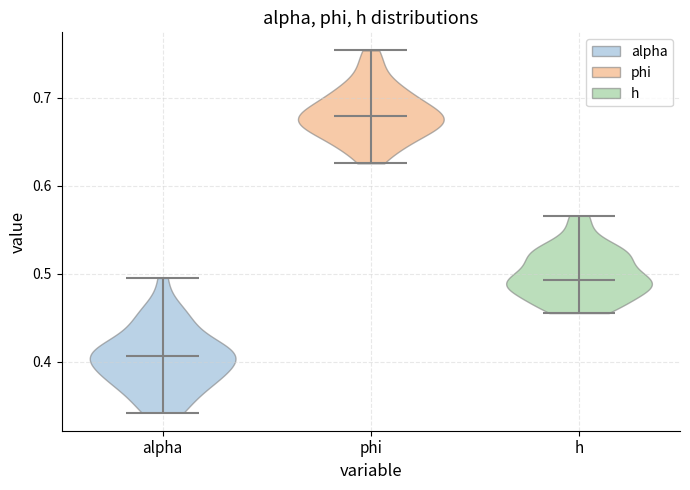

Which violin has the lowest median line?

alpha